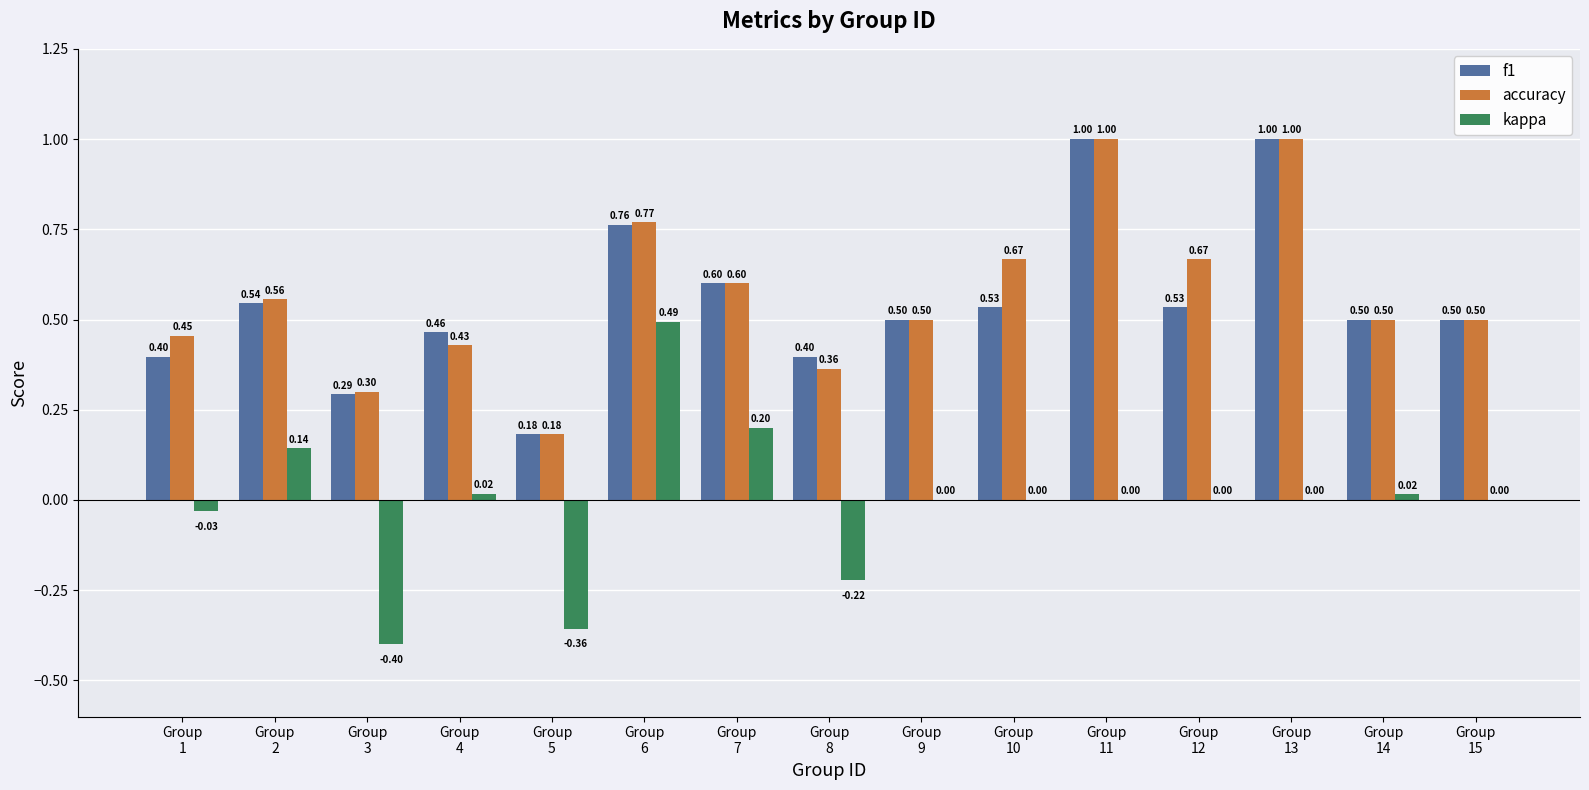

Which series has the largest total across all categories?

accuracy